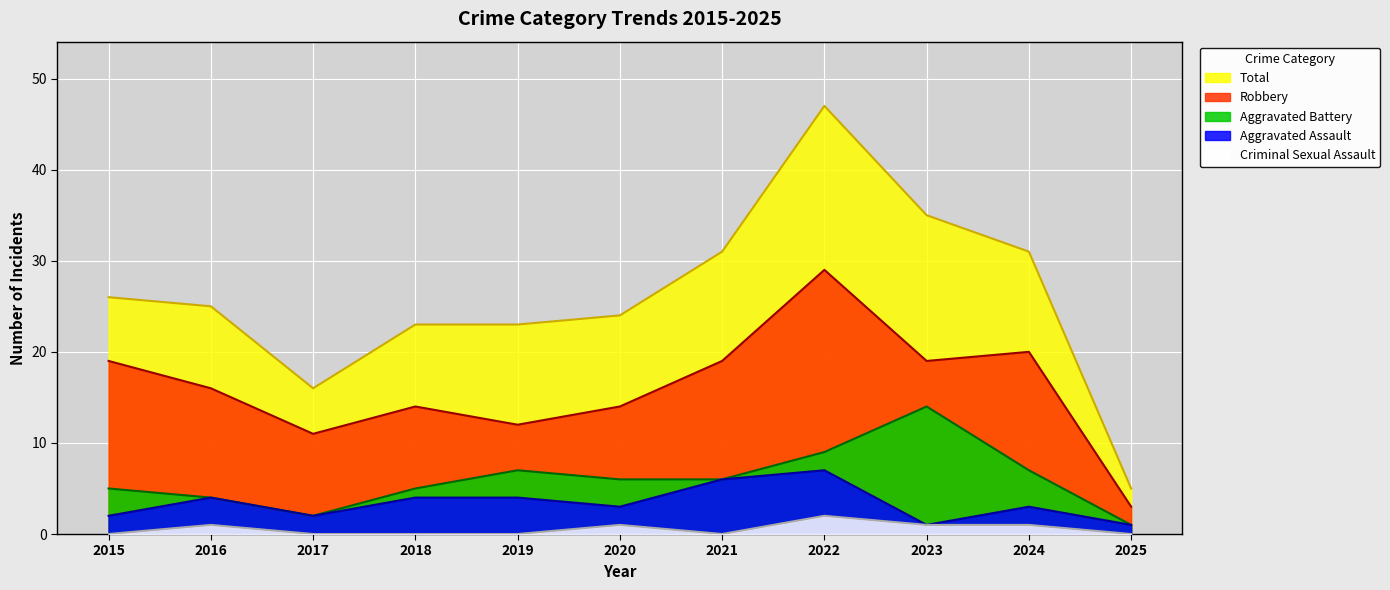

True or false: Total and Criminal Sexual Assault cross at least once.

False